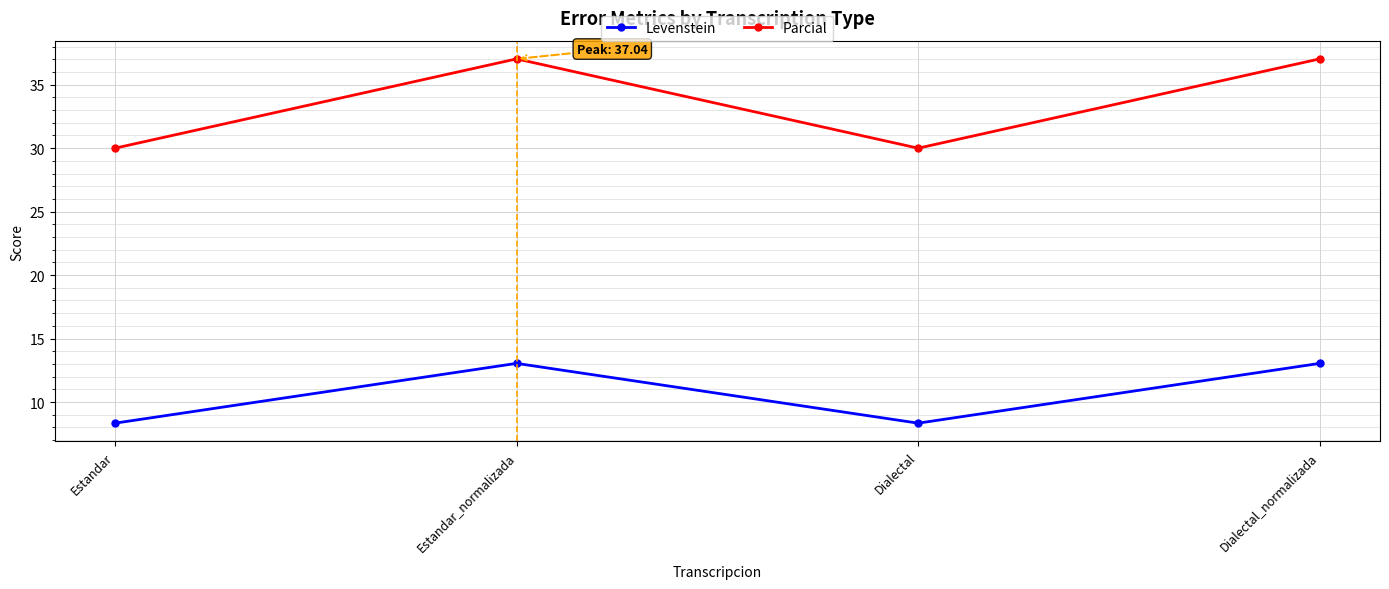

Reading right to left, transcribe all the data shown in this chart.

Levenstein: Dialectal_normalizada=13.0	Dialectal=8.3	Estandar_normalizada=13.0	Estandar=8.3
Parcial: Dialectal_normalizada=37.0	Dialectal=30.0	Estandar_normalizada=37.0	Estandar=30.0